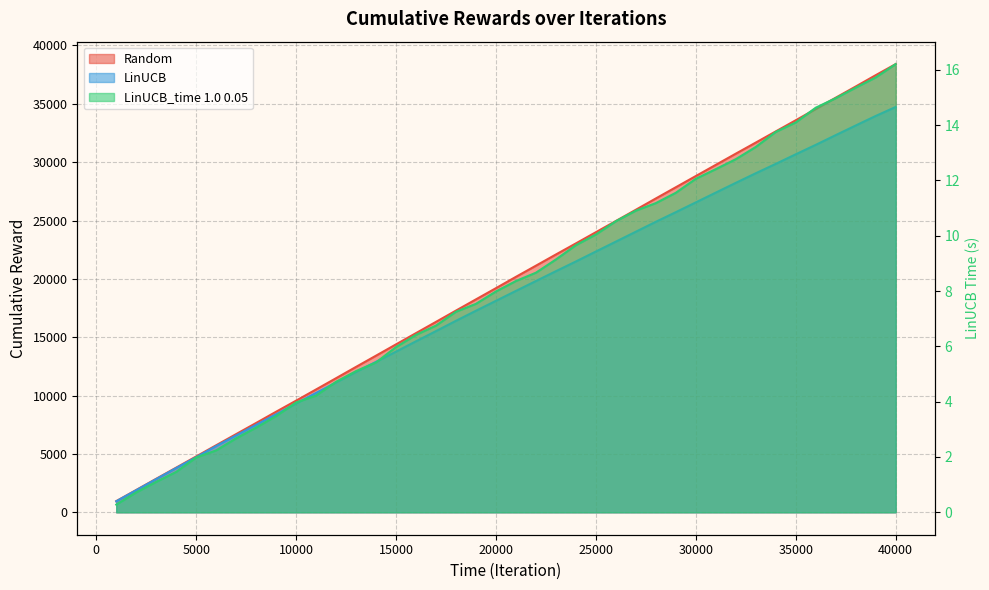

At which label is Random closest to 19680?

20000